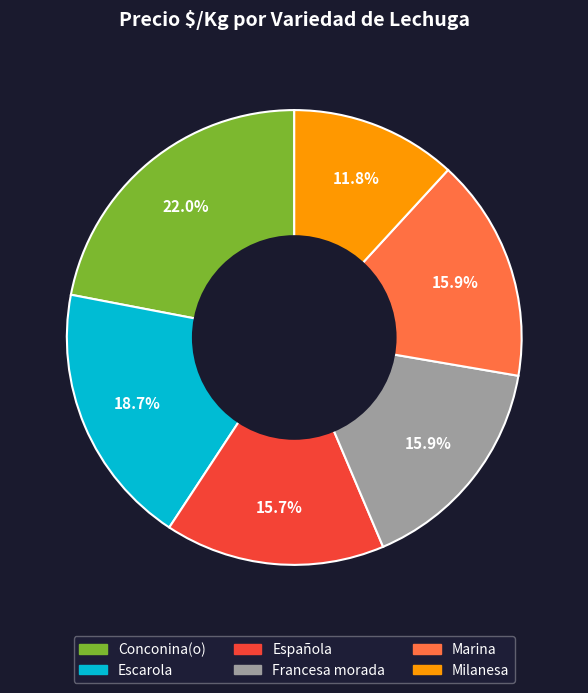

Does any single category account for the majority?

No